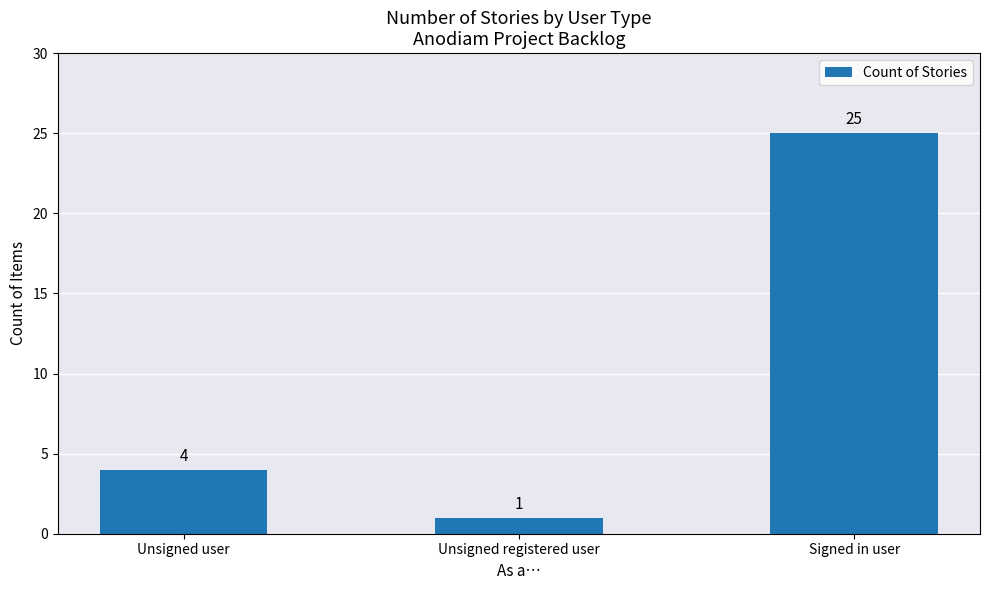

Rank the categories by value from lowest to highest.

Unsigned registered user, Unsigned user, Signed in user